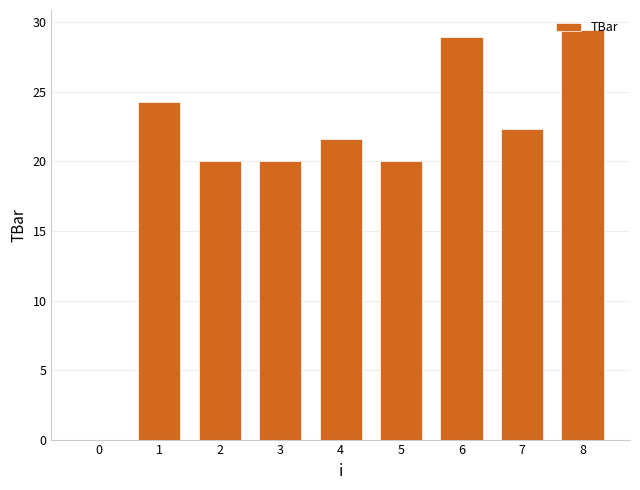

What is the ratio of the value at 1 to the value at 4?

1.1